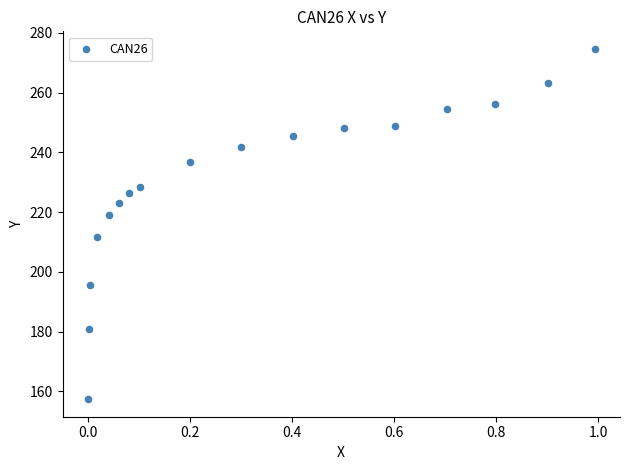

What is the range of X values (max minus min)?

1.0